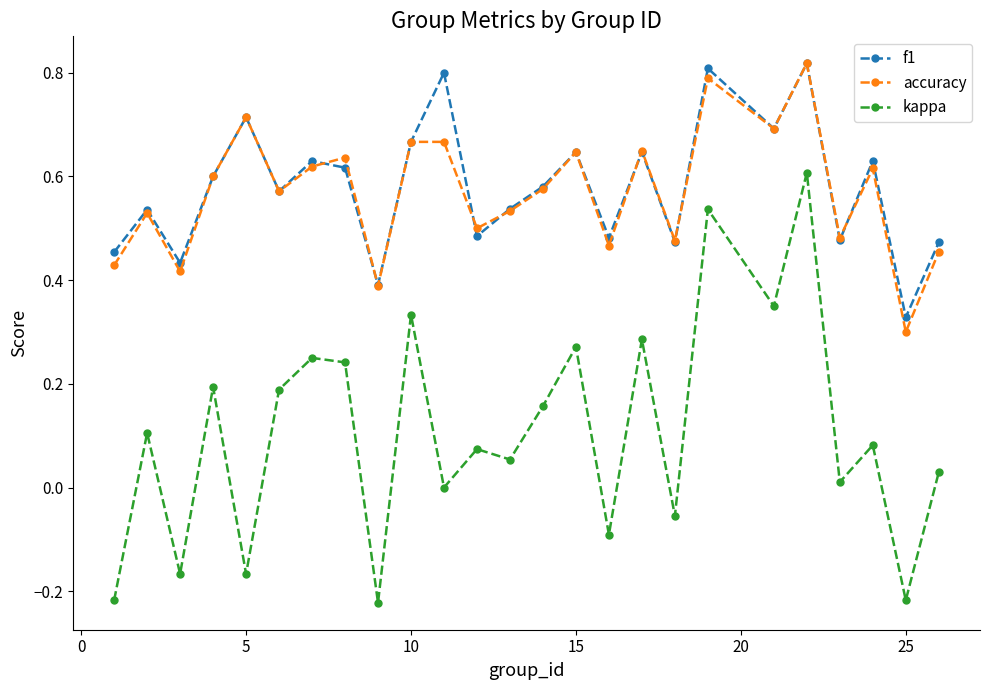

True or false: accuracy and kappa intersect in this chart.

False